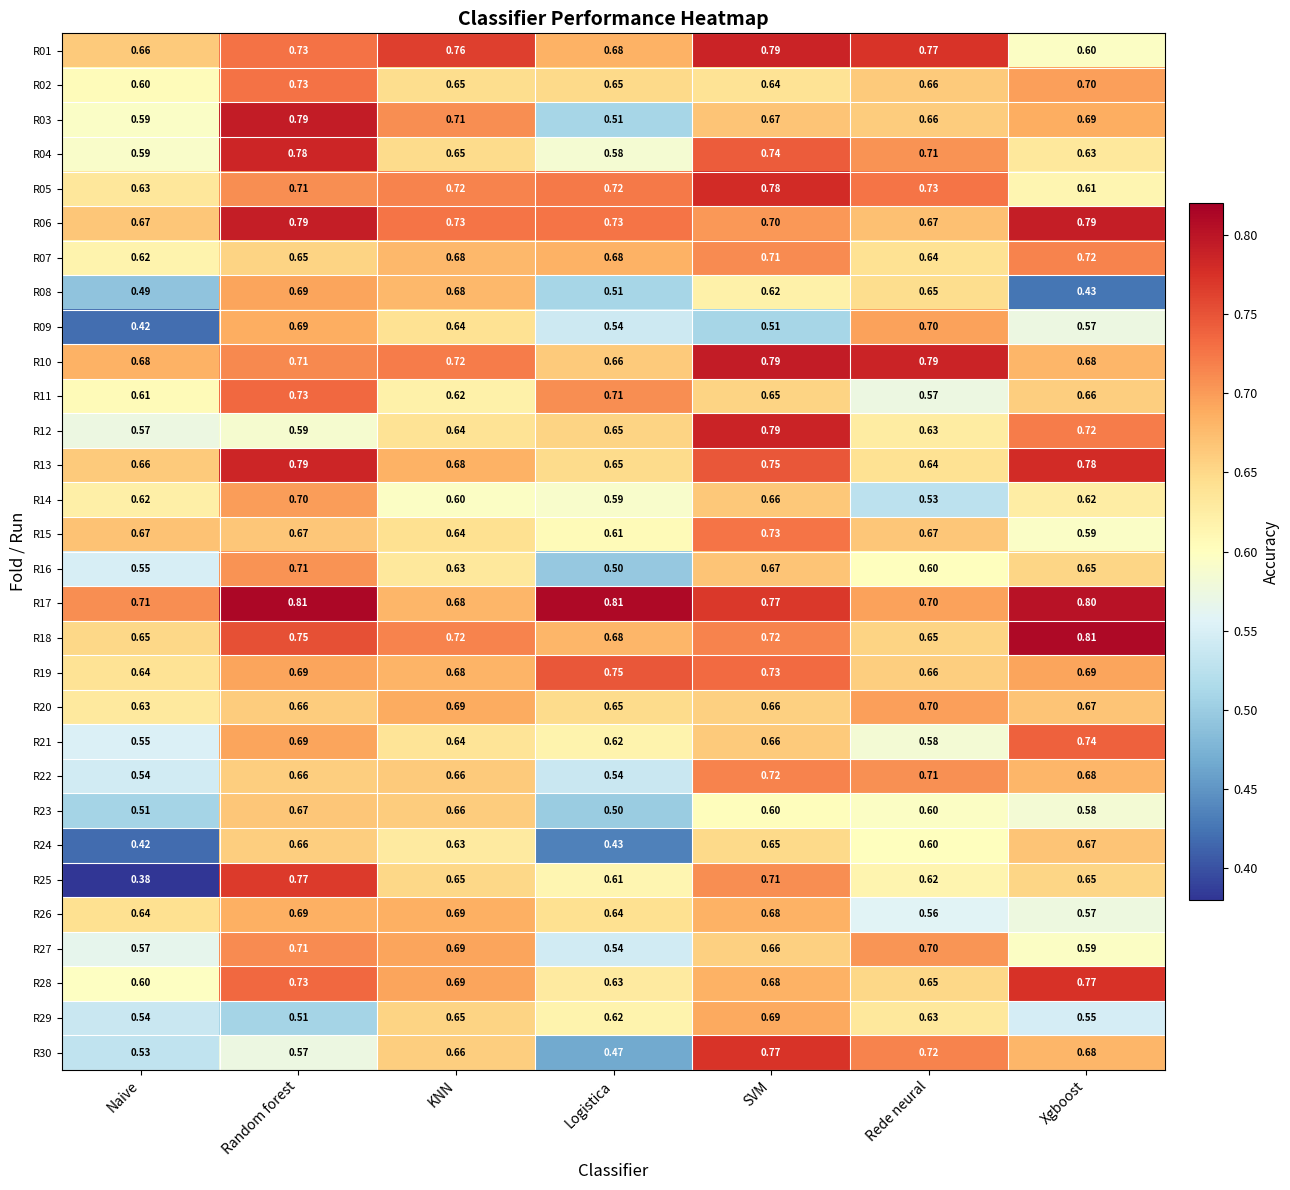

At which category does the chart reach its minimum across all series?

Naive